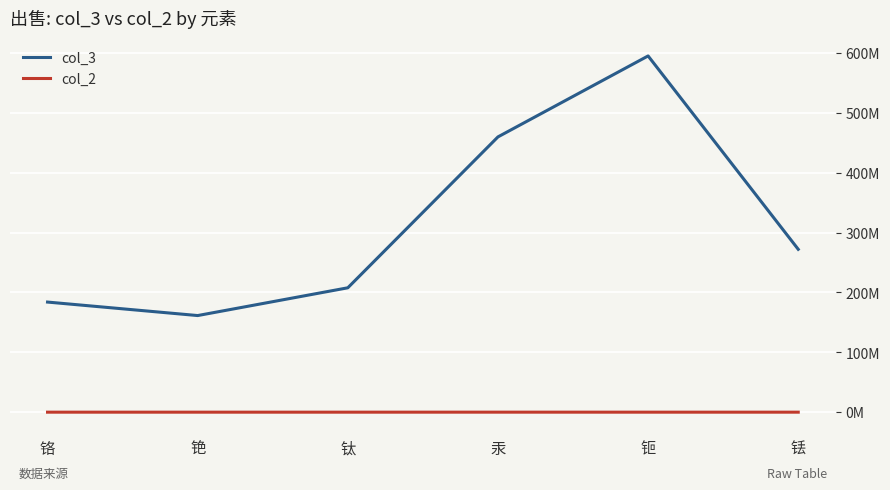

At which category does the chart reach its peak across all series?

钷